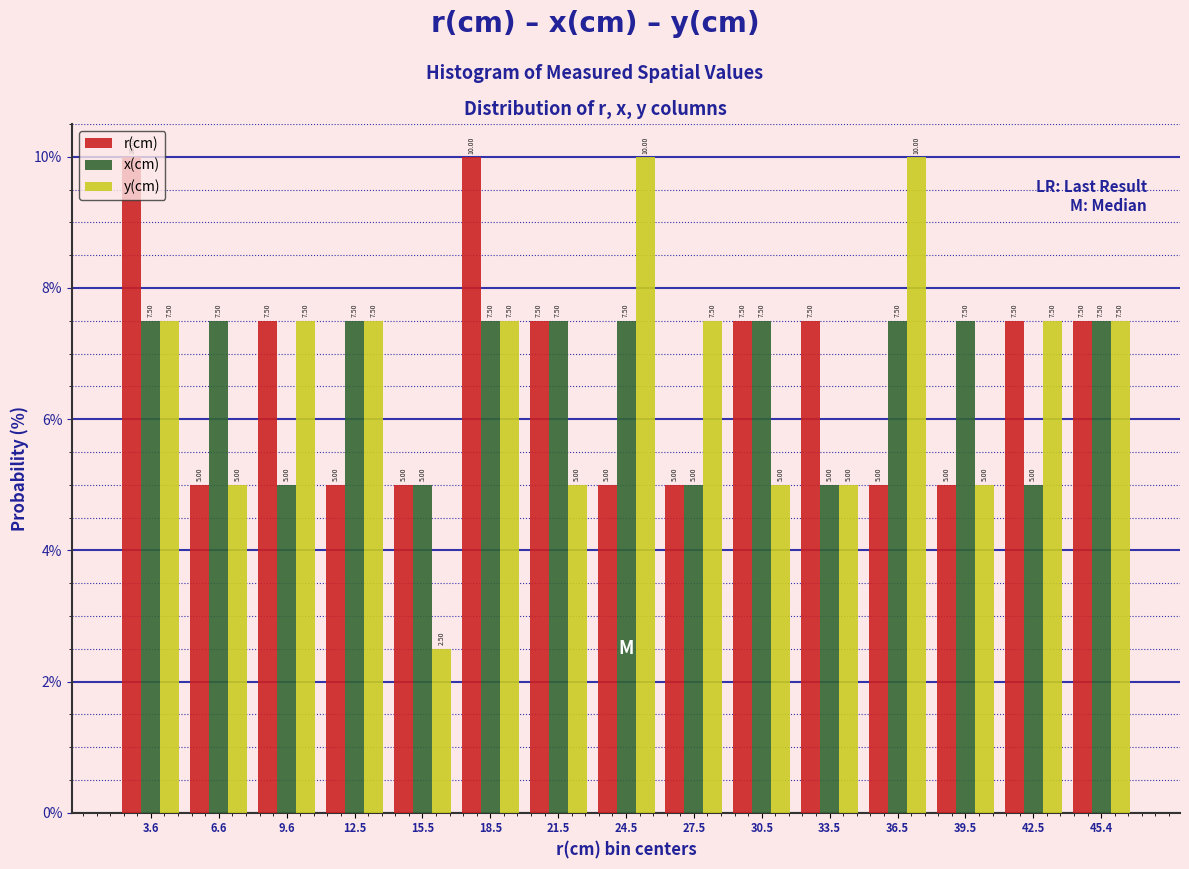

What is the average value of the x(cm) series?

6.7